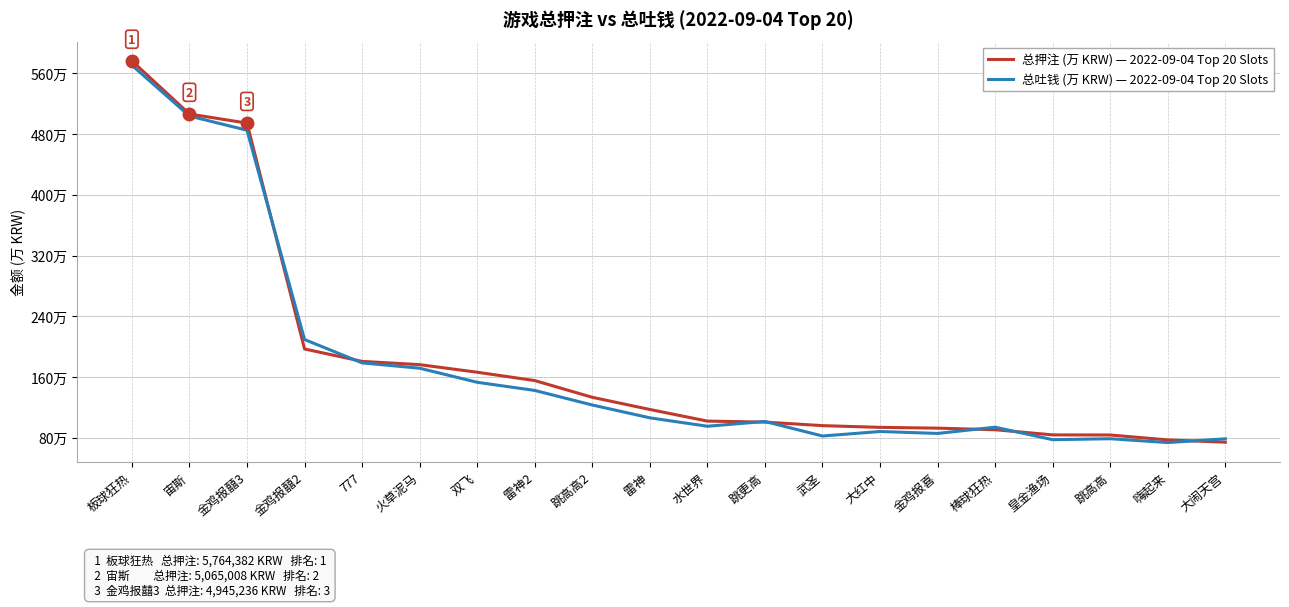

Does the chart display data point markers on the line(s)?

No